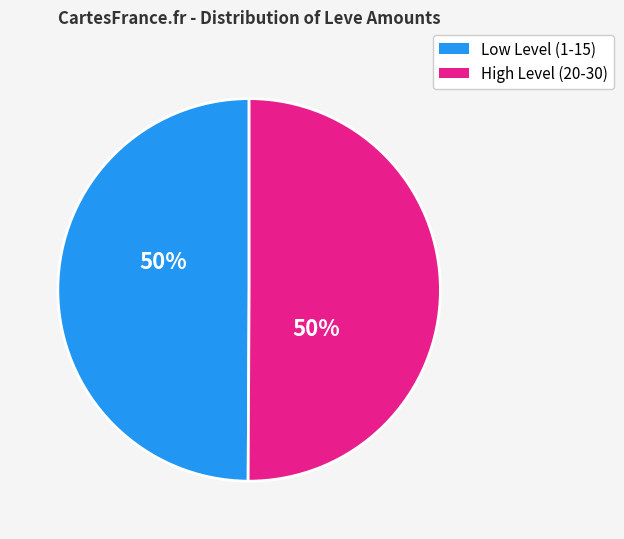

To the nearest percent, what is the average slice percentage?

50%